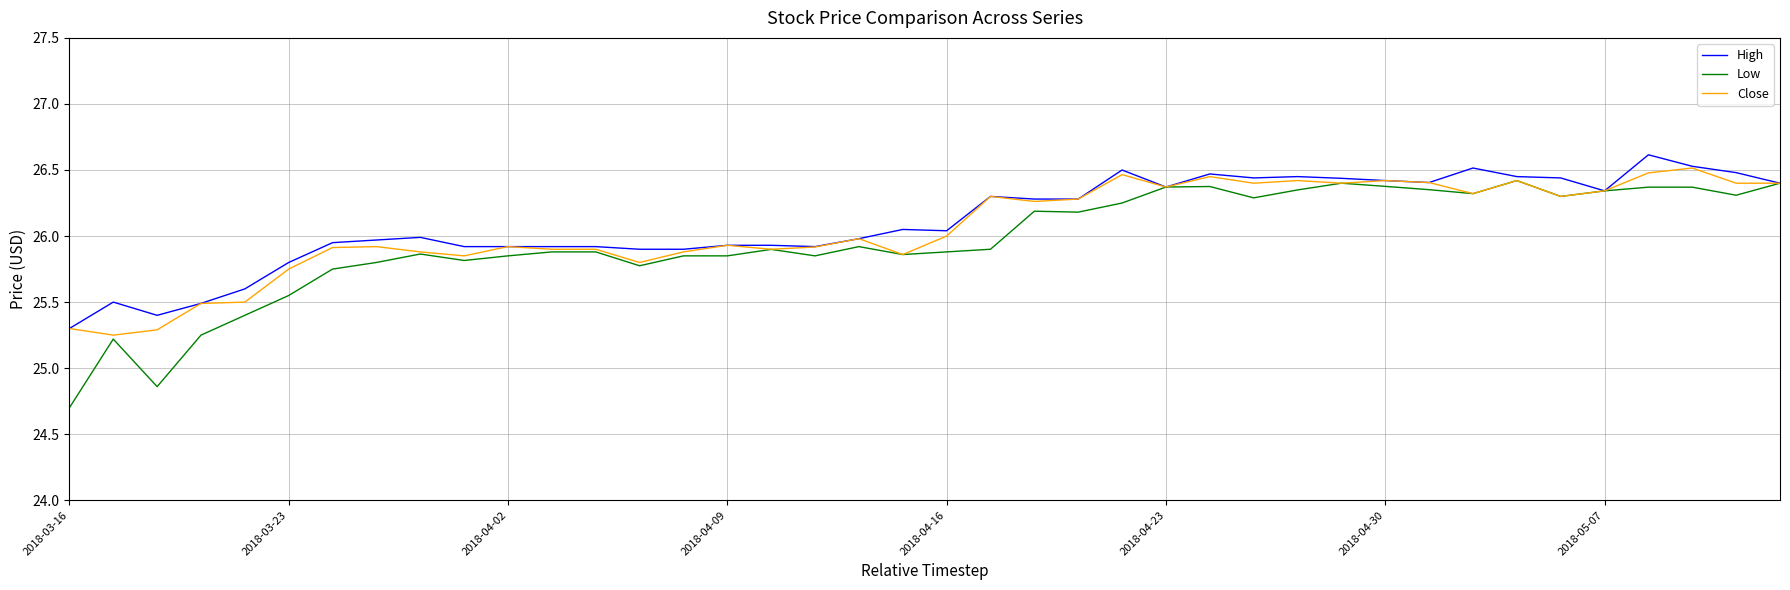

Which series has the largest total across all categories?

High